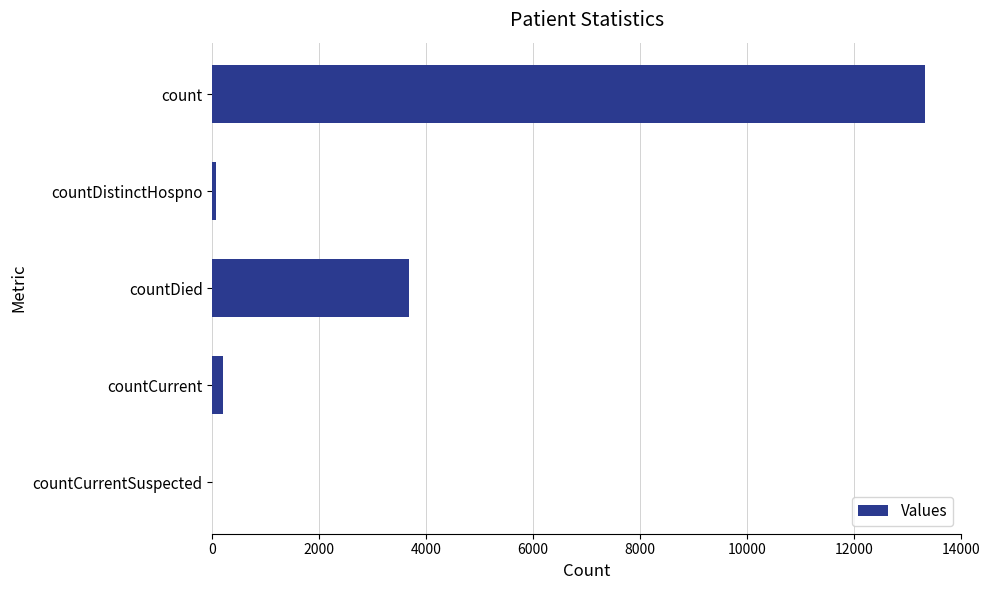

What value does the data have at countDied?

3671